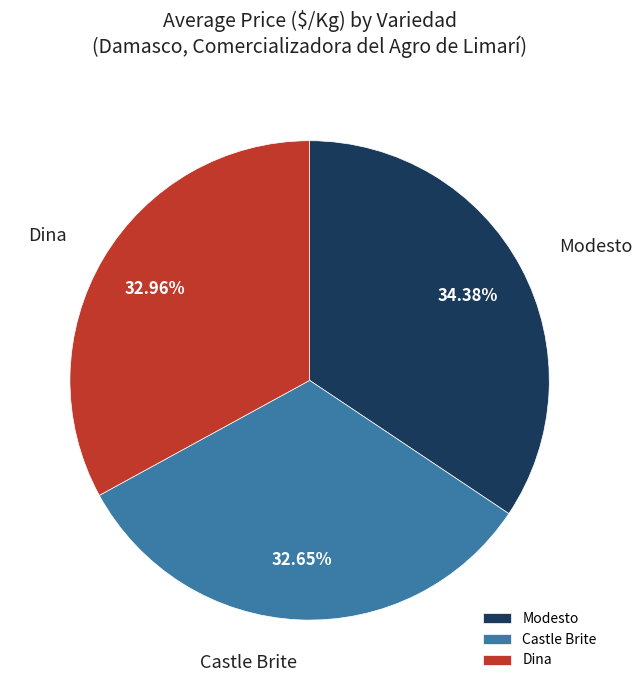

To the nearest percent, what is the average slice percentage?

33%